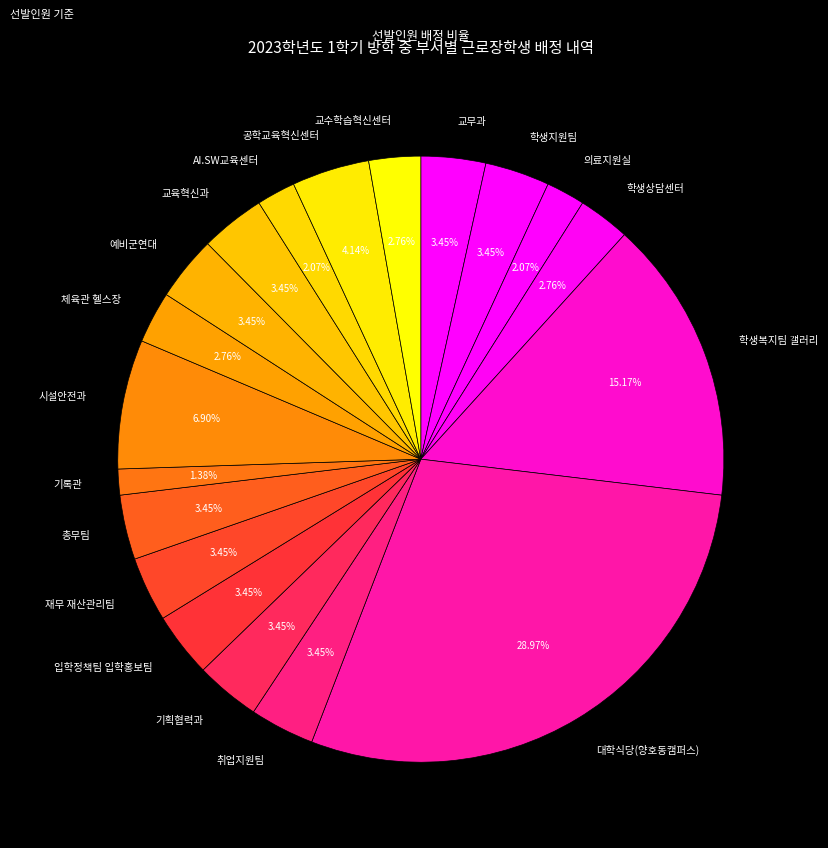

To the nearest percent, what portion does 공학교육혁신센터 represent?

4%